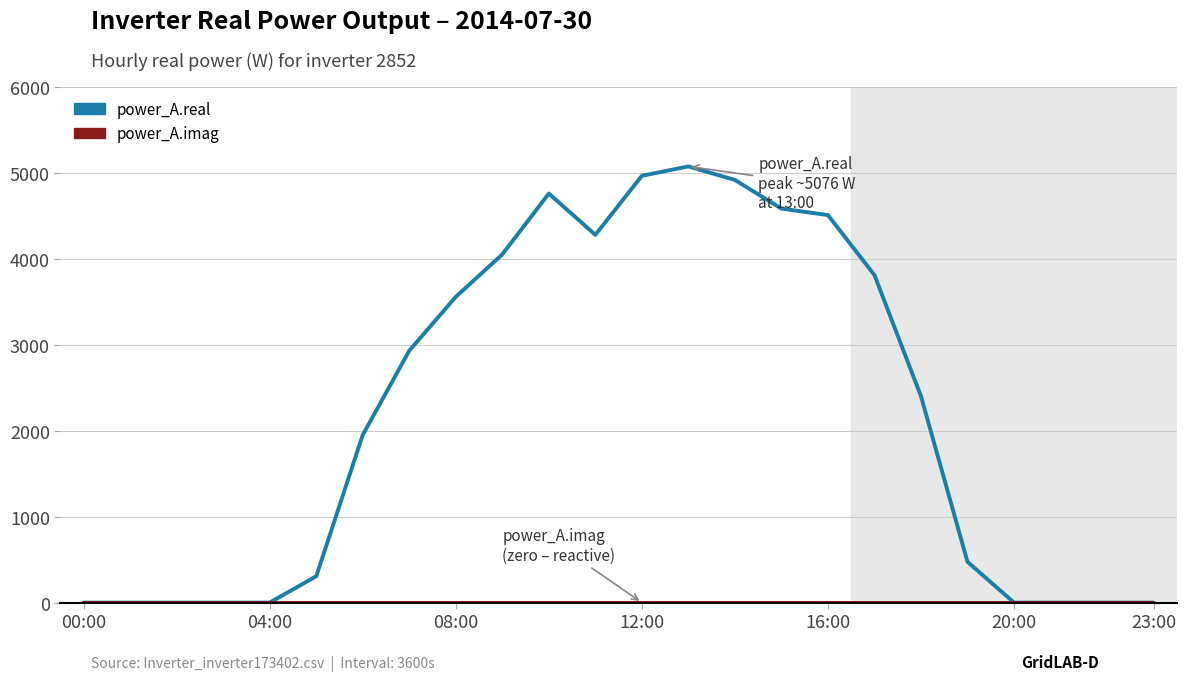

Which series has the largest total across all categories?

power_A.real